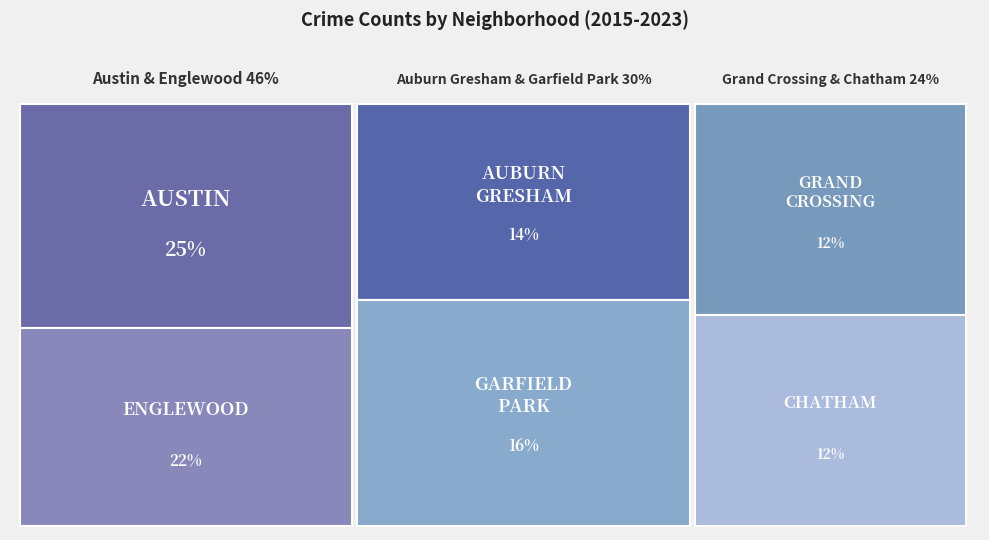

Reading left to right, extract all data points from this chart.

Austin: 4770	5481	5096	5163	5008	4556	3970	4762	4805
Englewood: 4658	4938	4470	4608	4309	3945	3518	3982	3969
Auburn Gresham: 2987	3071	2973	2787	2700	2211	2237	2703	2851
Garfield Park: 2877	3360	3257	3485	3226	3009	2686	3034	3244
Grand Crossing: 2413	2500	2456	2249	2328	2149	2160	2565	2789
Chatham: 2195	2467	2566	2513	2441	2081	1974	2651	2678